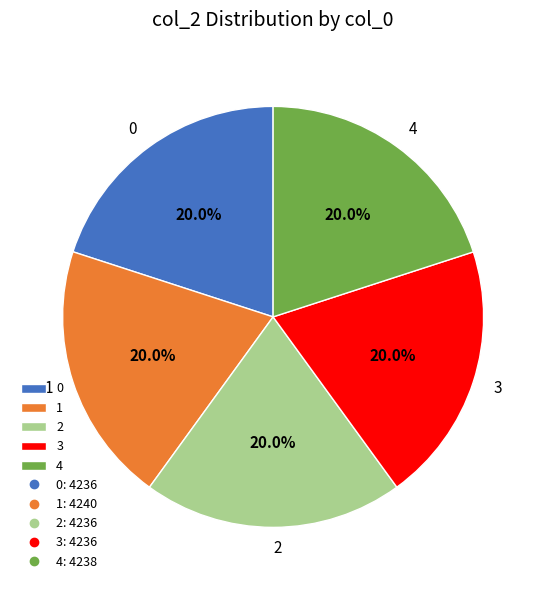

Count the number of slices in the pie.

5